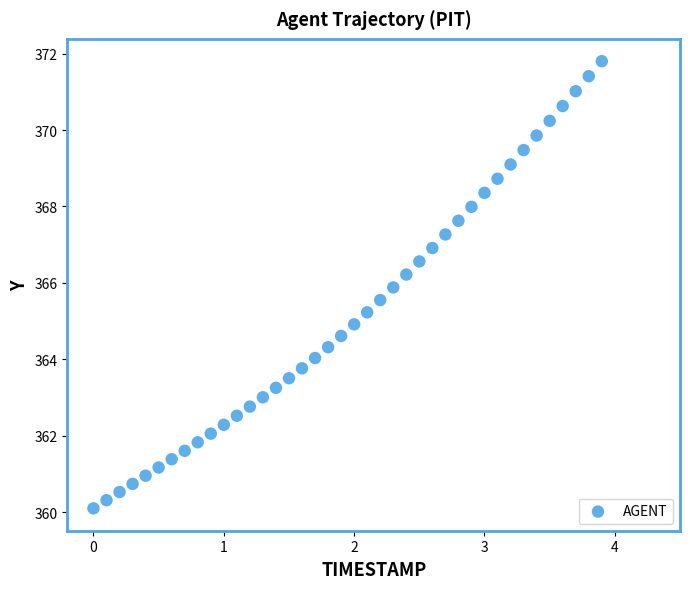

What is the range of X values (max minus min)?

3.9